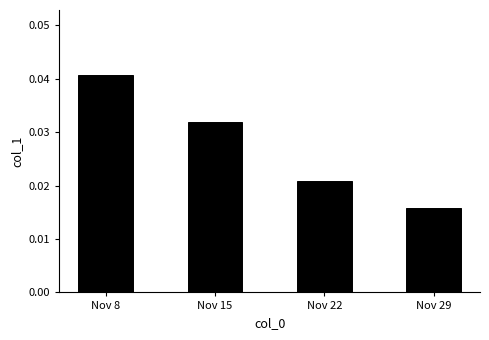

Between Nov 15 and Nov 22, which is larger?

Nov 15